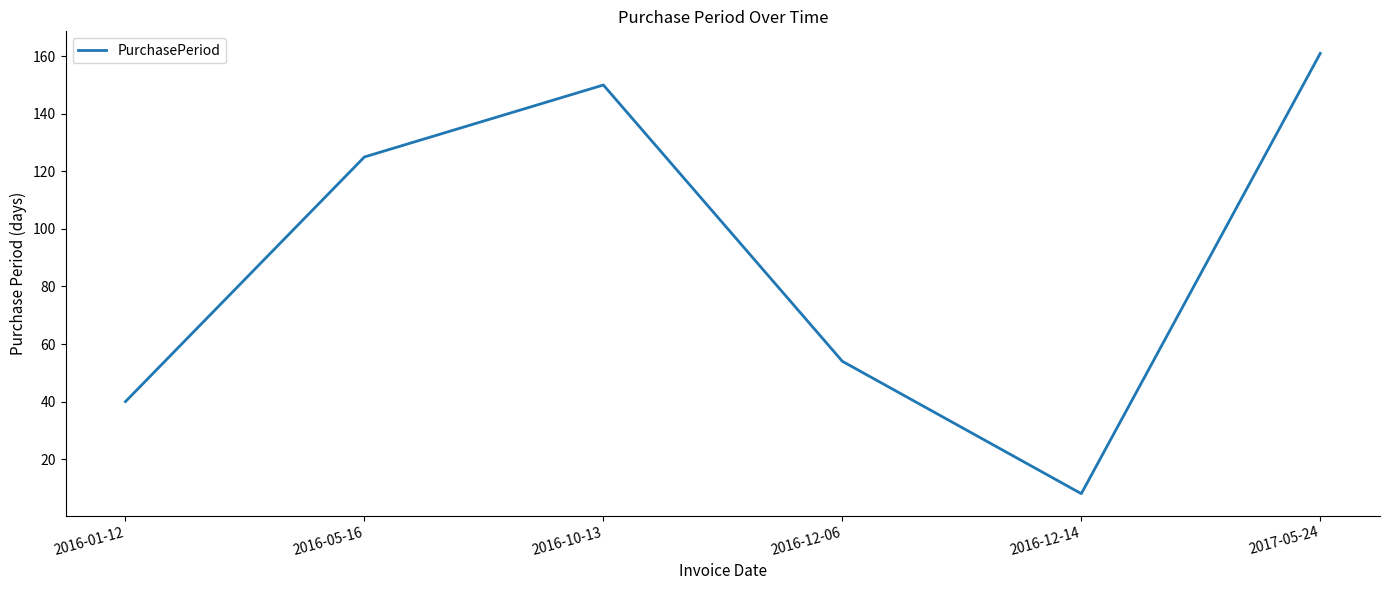

True or false: the data has more than 2 interior local peaks.

False